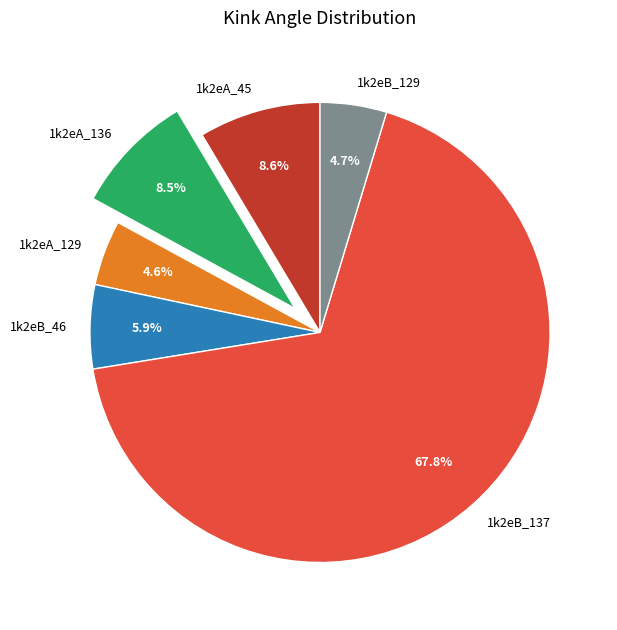

Which slice is the largest?

1k2eB_137